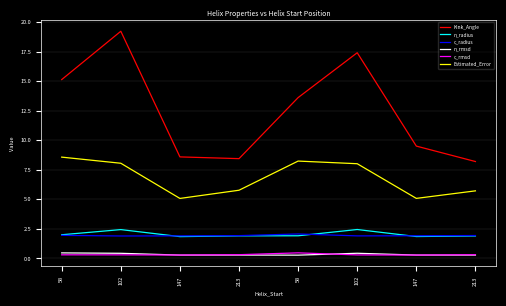

True or false: c_radius and Kink_Angle intersect in this chart.

False